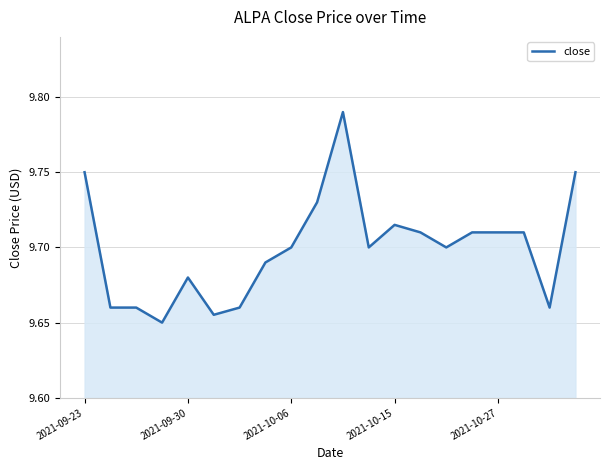

How many values are between 9 and 10?

20